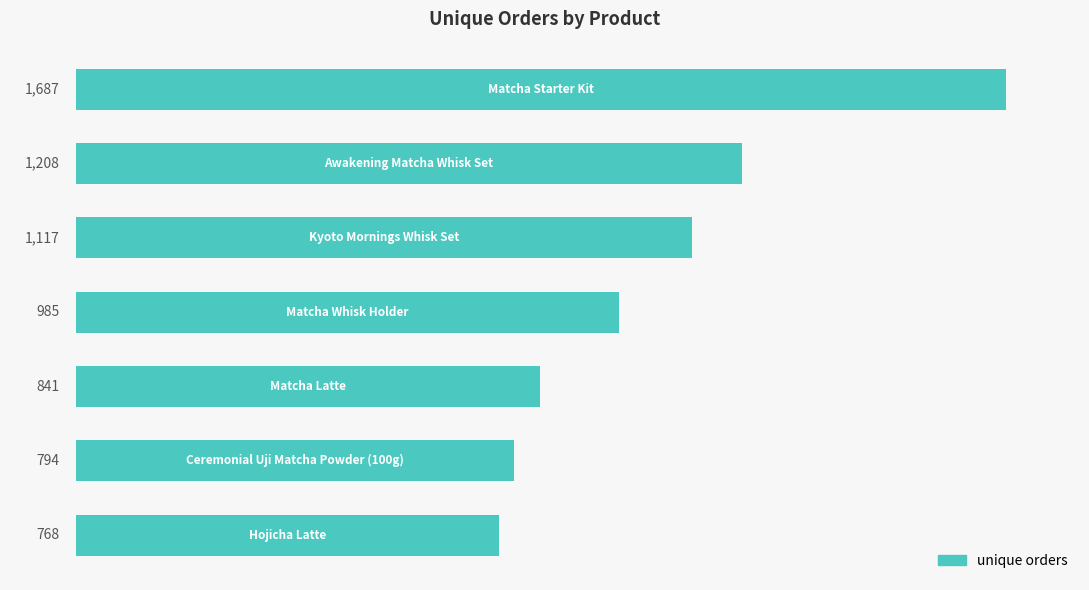

What is the minimum value shown in the chart?

768